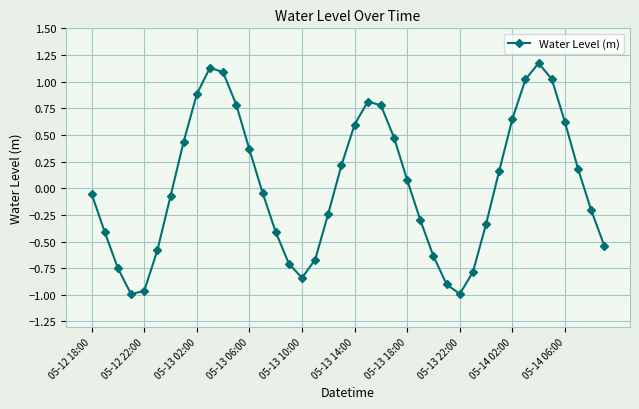

How many interior local valleys (lower than both neighbors) does the data have?

3